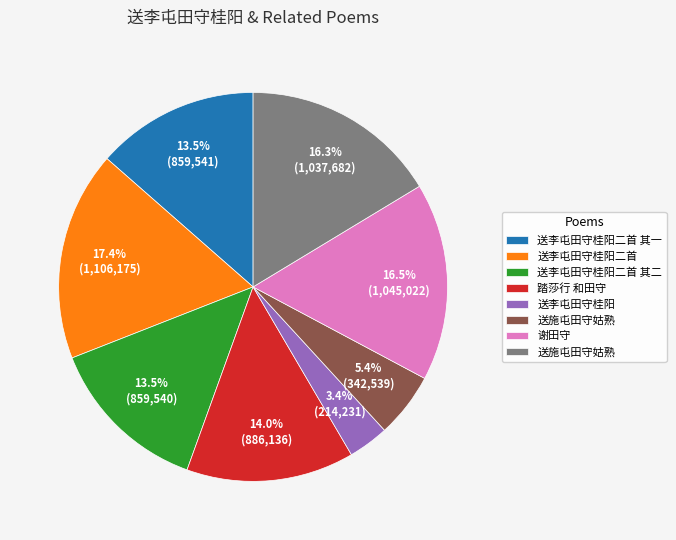

Does any single category account for the majority?

No